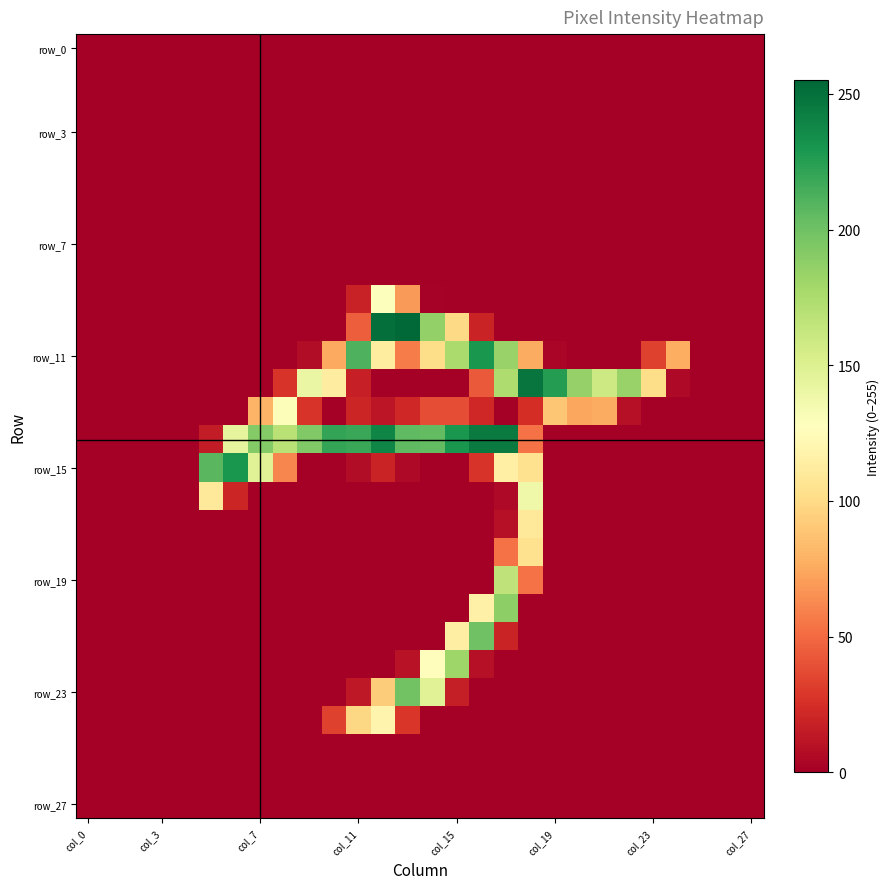

Count the number of data series in this chart.

28